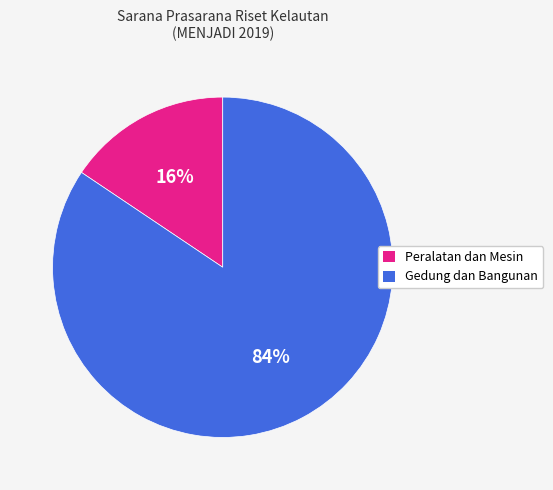

Is it true that Gedung dan Bangunan is 84% of the pie?

True